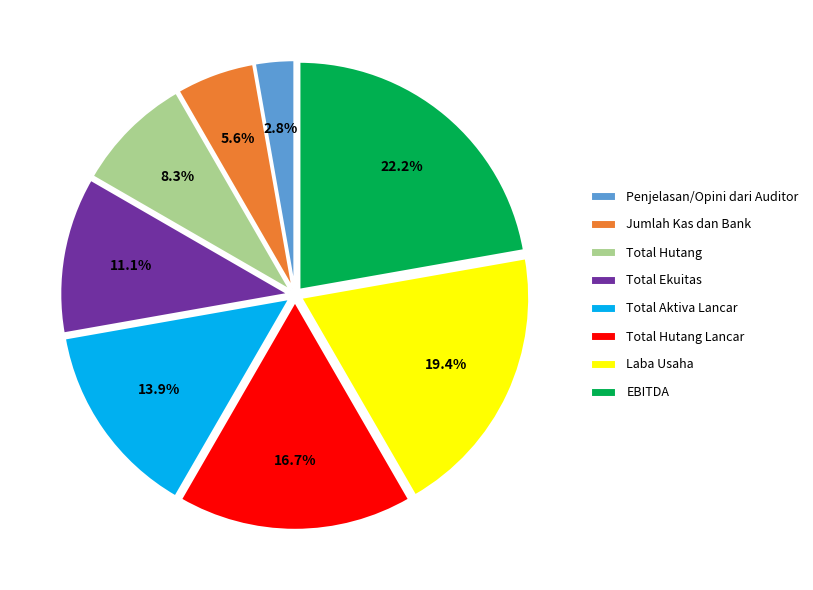

What percentage is NOT represented by Total Hutang Lancar?

83.3%